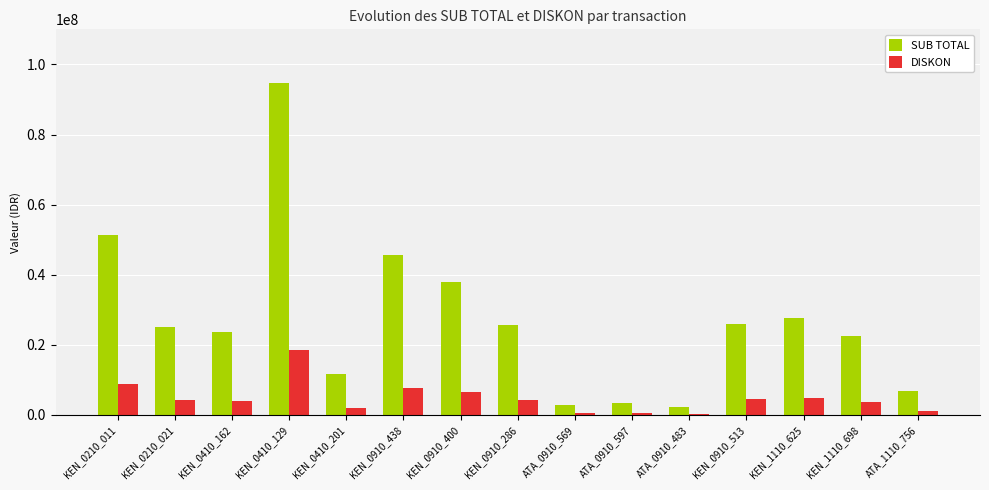

At which category does the chart reach its peak across all series?

KEN_0410_129